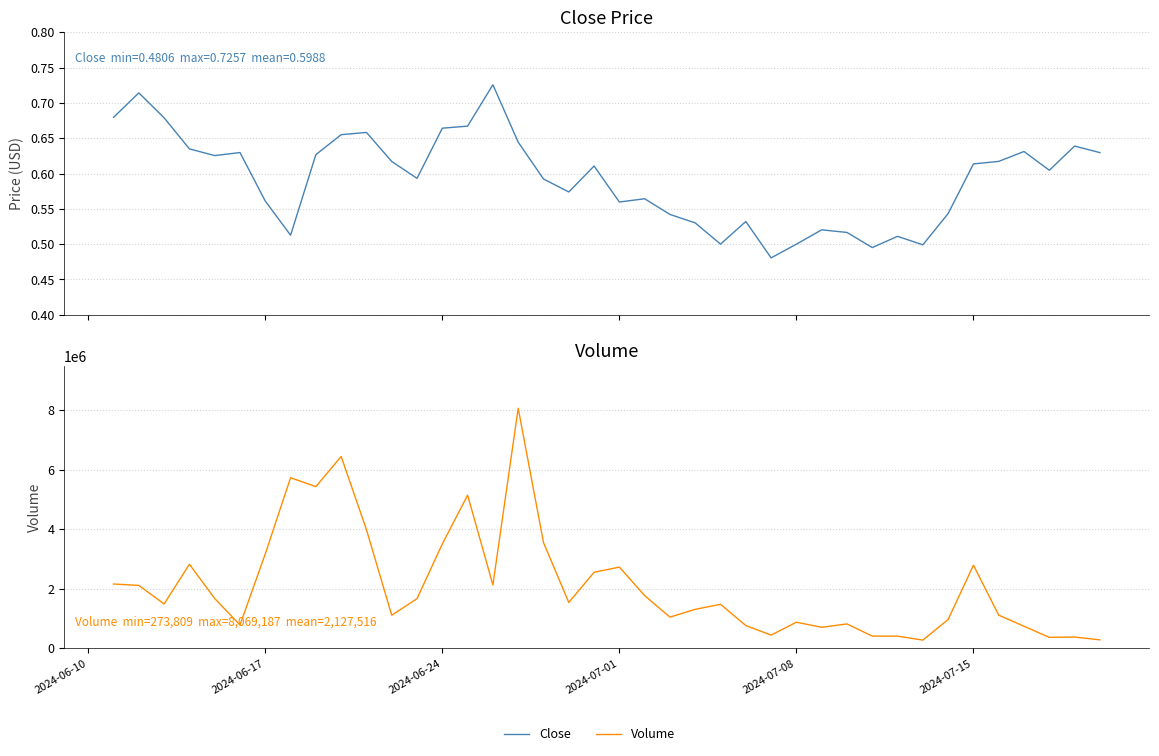

Does the chart display data point markers on the line(s)?

No